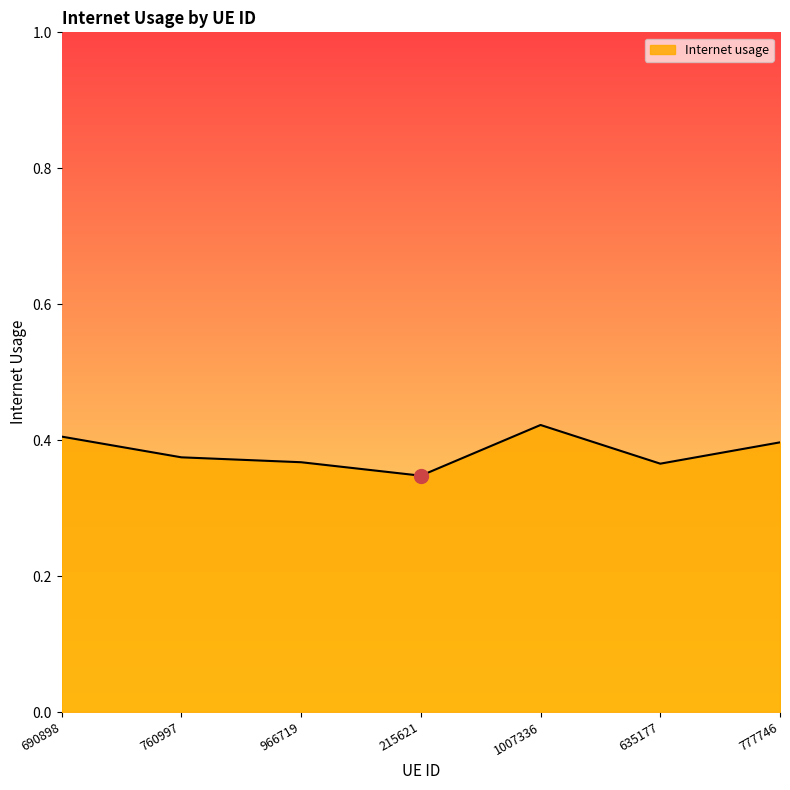

What position from the right is 777746?

1